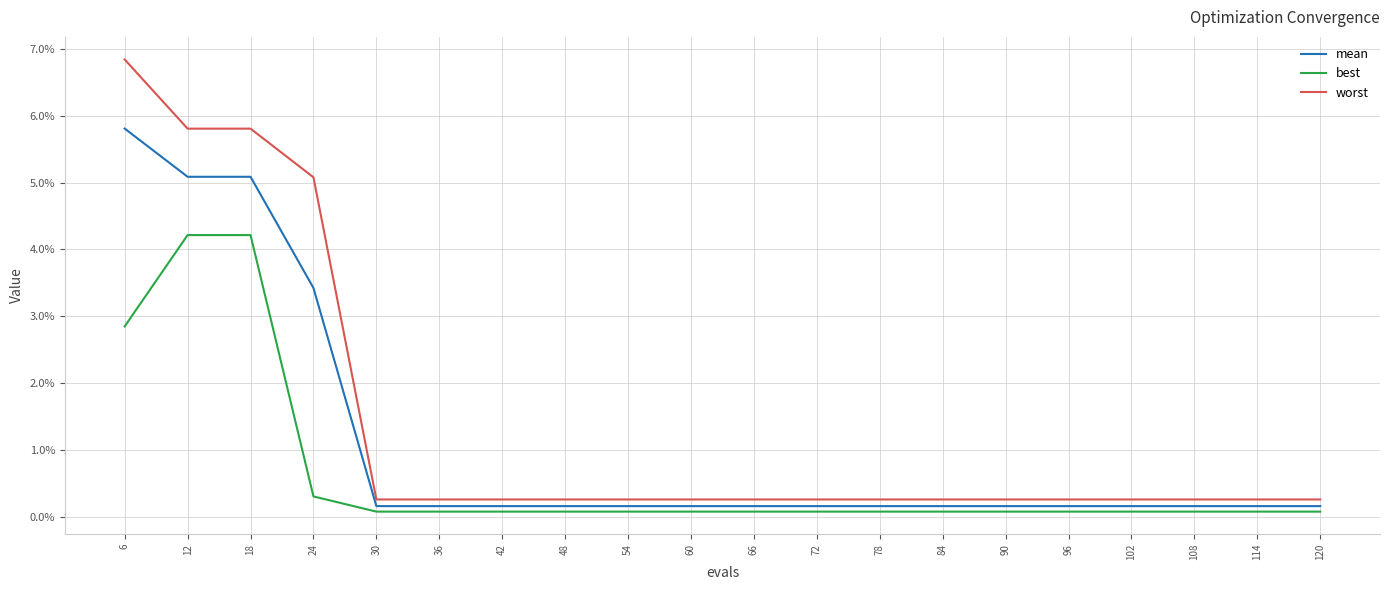

Between 120 and 30, which is larger?

120